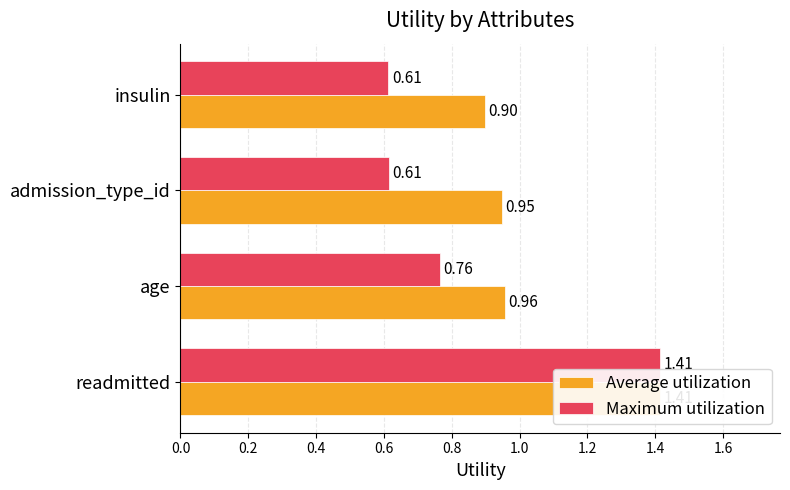

Is it true that Maximum utilization equals 0.2 at insulin?

False